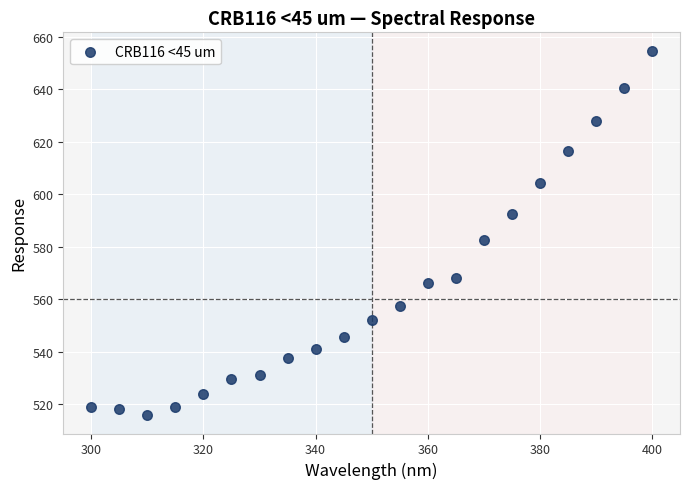

What Y value in the scatter plot is closest to 585?

582.7